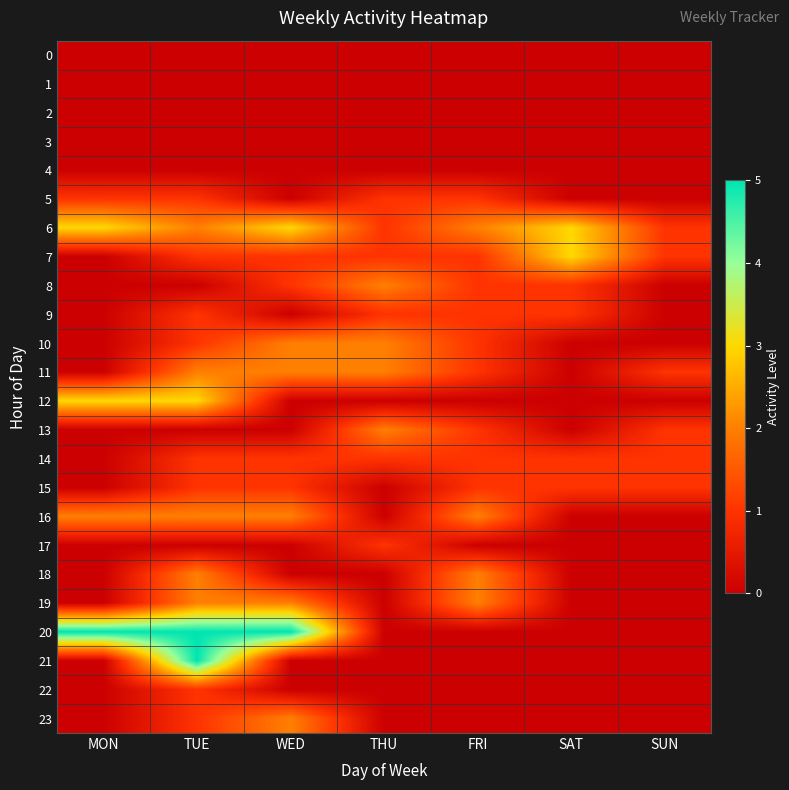

Reading left to right, transcribe all the data shown in this chart.

0: MON=0	TUE=0	WED=0	THU=0	FRI=0	SAT=0	SUN=0
1: MON=0	TUE=0	WED=0	THU=0	FRI=0	SAT=0	SUN=0
2: MON=0	TUE=0	WED=0	THU=0	FRI=0	SAT=0	SUN=0
3: MON=0	TUE=0	WED=0	THU=0	FRI=0	SAT=0	SUN=0
4: MON=0	TUE=0	WED=0	THU=0	FRI=0	SAT=0	SUN=0
5: MON=1	TUE=1	WED=0	THU=1	FRI=1	SAT=0	SUN=0
6: MON=3	TUE=2	WED=3	THU=1	FRI=2	SAT=3	SUN=1
7: MON=0	TUE=1	WED=1	THU=1	FRI=1	SAT=3	SUN=1
8: MON=0	TUE=0	WED=1	THU=2	FRI=1	SAT=1	SUN=0
9: MON=0	TUE=1	WED=0	THU=1	FRI=1	SAT=1	SUN=0
10: MON=0	TUE=1	WED=2	THU=2	FRI=1	SAT=0	SUN=0
11: MON=0	TUE=2	WED=2	THU=2	FRI=1	SAT=0	SUN=1
12: MON=3	TUE=3	WED=0	THU=0	FRI=0	SAT=0	SUN=0
13: MON=0	TUE=0	WED=0	THU=2	FRI=1	SAT=0	SUN=1
14: MON=0	TUE=1	WED=1	THU=1	FRI=1	SAT=1	SUN=1
15: MON=0	TUE=1	WED=1	THU=0	FRI=1	SAT=1	SUN=1
16: MON=2	TUE=2	WED=2	THU=0	FRI=2	SAT=0	SUN=0
17: MON=0	TUE=0	WED=0	THU=1	FRI=0	SAT=0	SUN=0
18: MON=0	TUE=2	WED=0	THU=0	FRI=2	SAT=0	SUN=0
19: MON=0	TUE=2	WED=2	THU=0	FRI=2	SAT=0	SUN=0
20: MON=5	TUE=5	WED=5	THU=0	FRI=0	SAT=0	SUN=0
21: MON=0	TUE=5	WED=0	THU=0	FRI=0	SAT=0	SUN=0
22: MON=0	TUE=1	WED=0	THU=0	FRI=0	SAT=0	SUN=0
23: MON=0	TUE=1	WED=2	THU=0	FRI=0	SAT=0	SUN=0